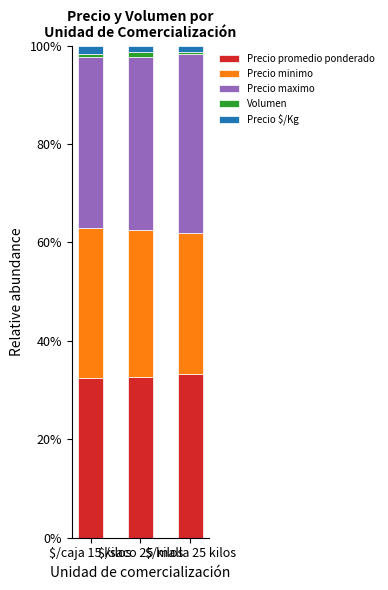

What is the minimum value for Precio promedio ponderado?

32.4